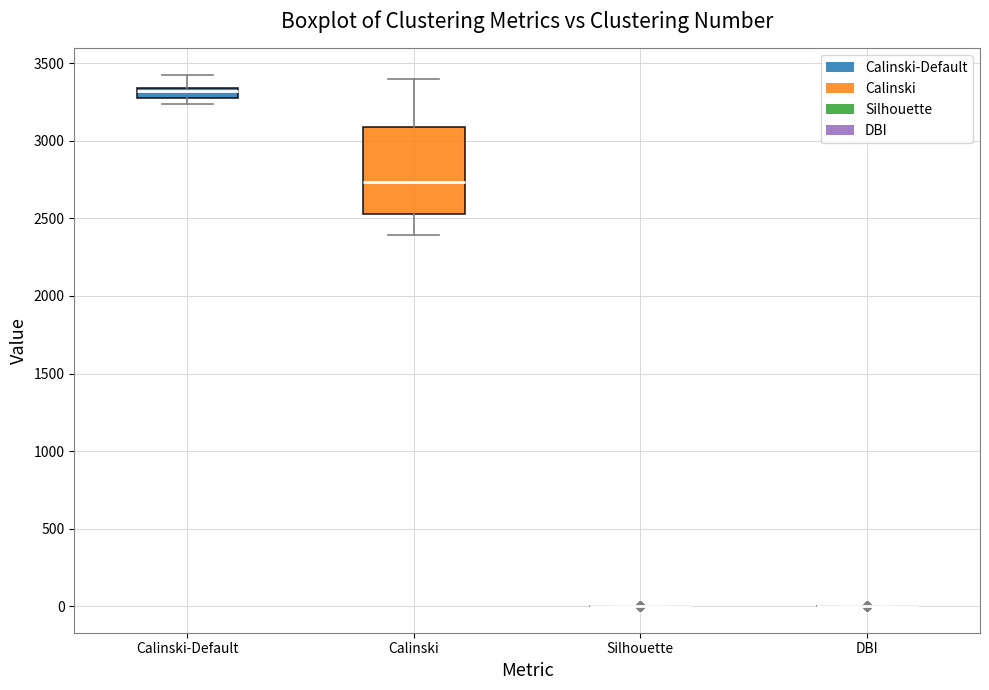

Comparing the boxes themselves (not the whiskers), which one is the tallest?

Calinski